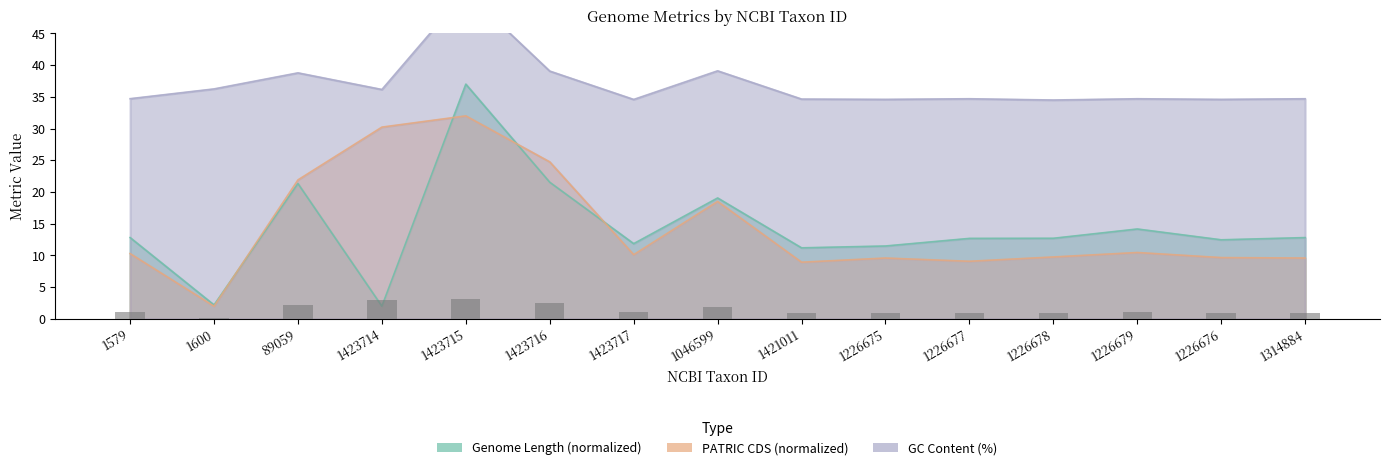

Are the bars horizontal?

No